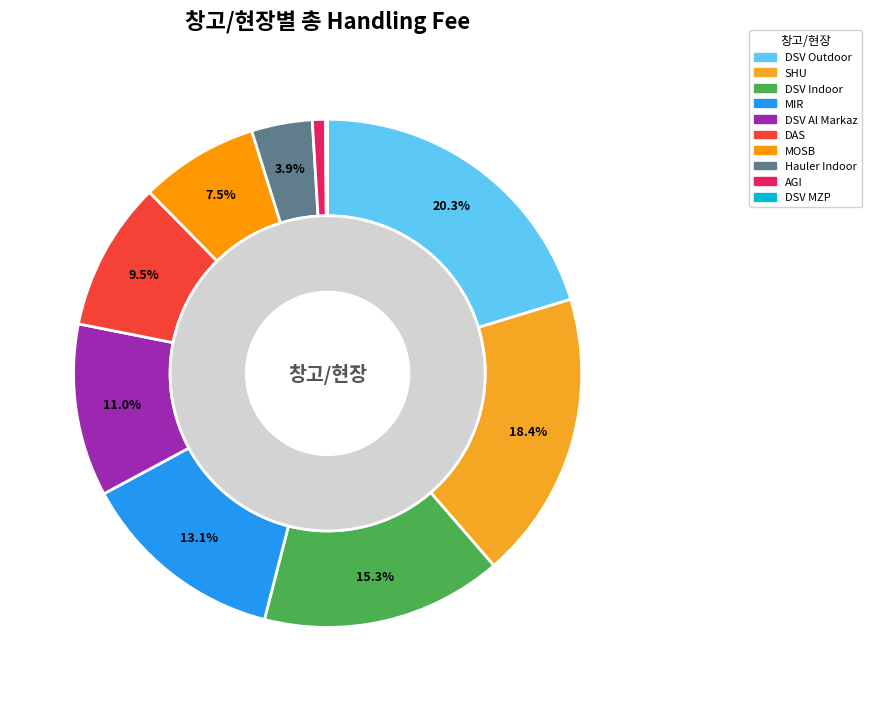

What percentage do DSV Outdoor and DSV MZP together represent?

20.4%